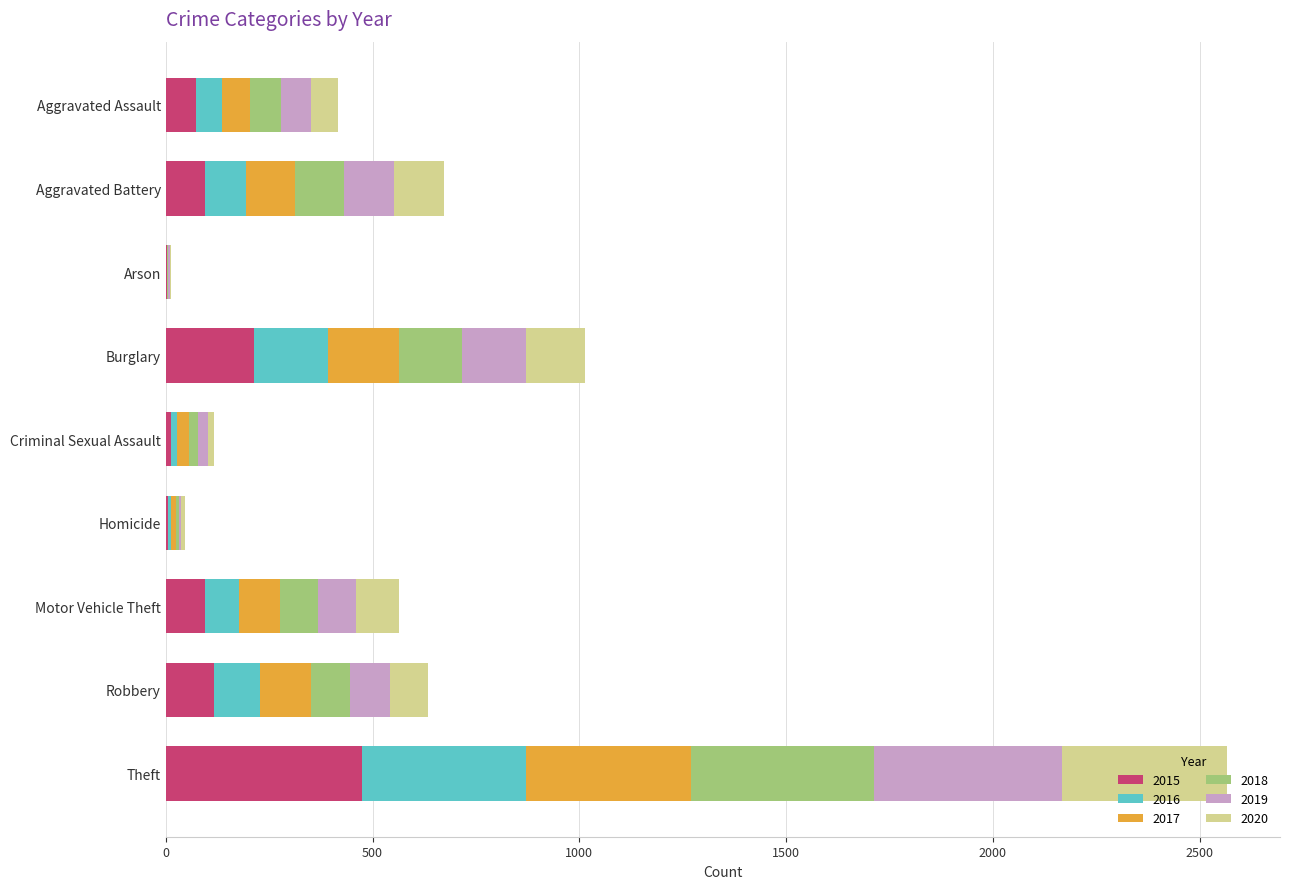

What is the maximum value for 2015?

475